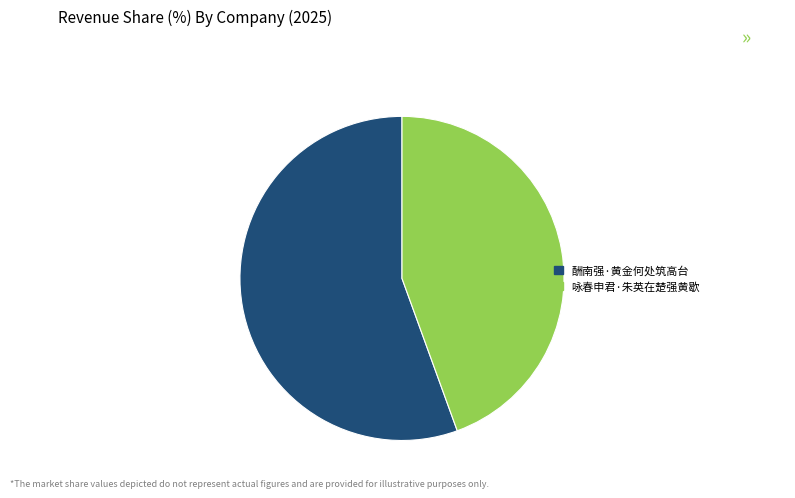

Count the number of slices in the pie.

2